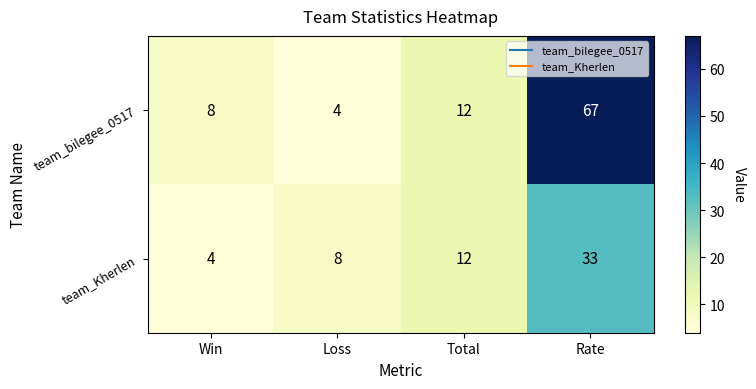

Which series has the largest range (max minus min)?

team_bilegee_0517